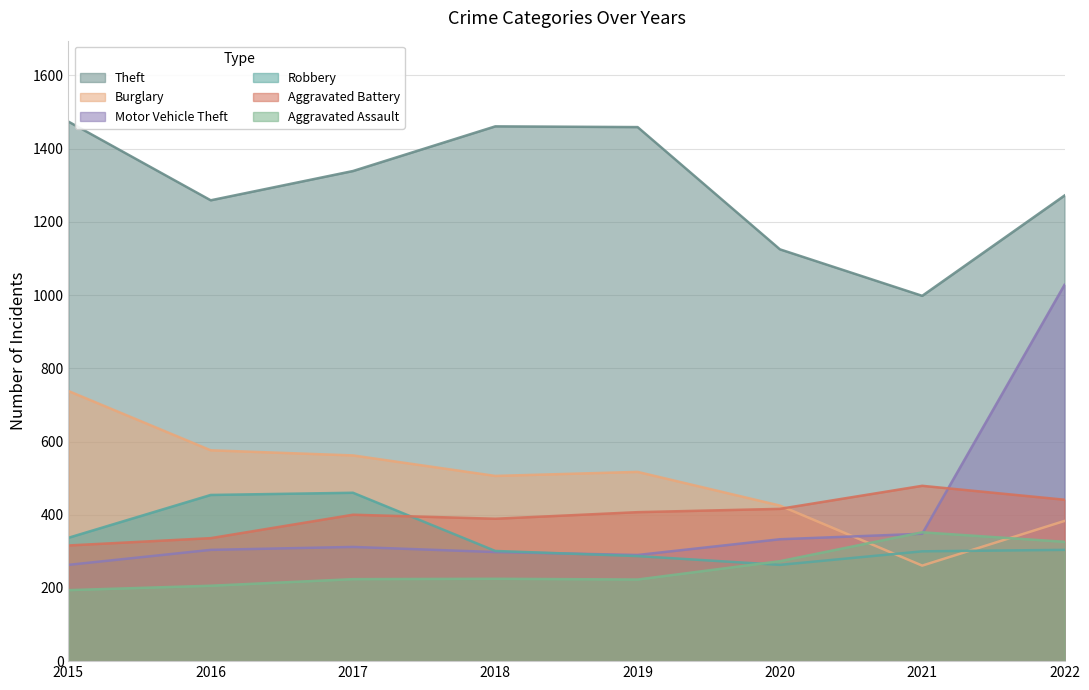

At how many categories does at least one series exceed 1103?

7